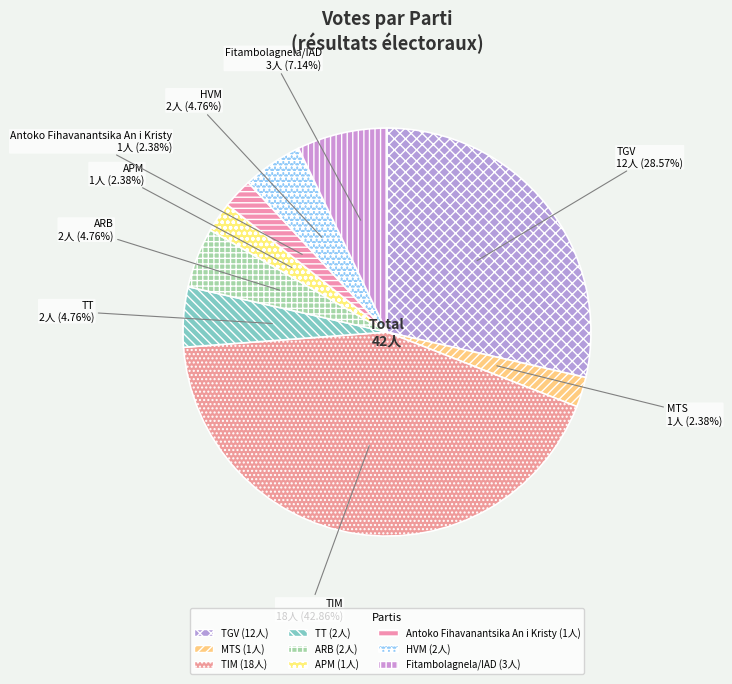

What is the ratio of the value at HVM to the value at ARB?

1.0